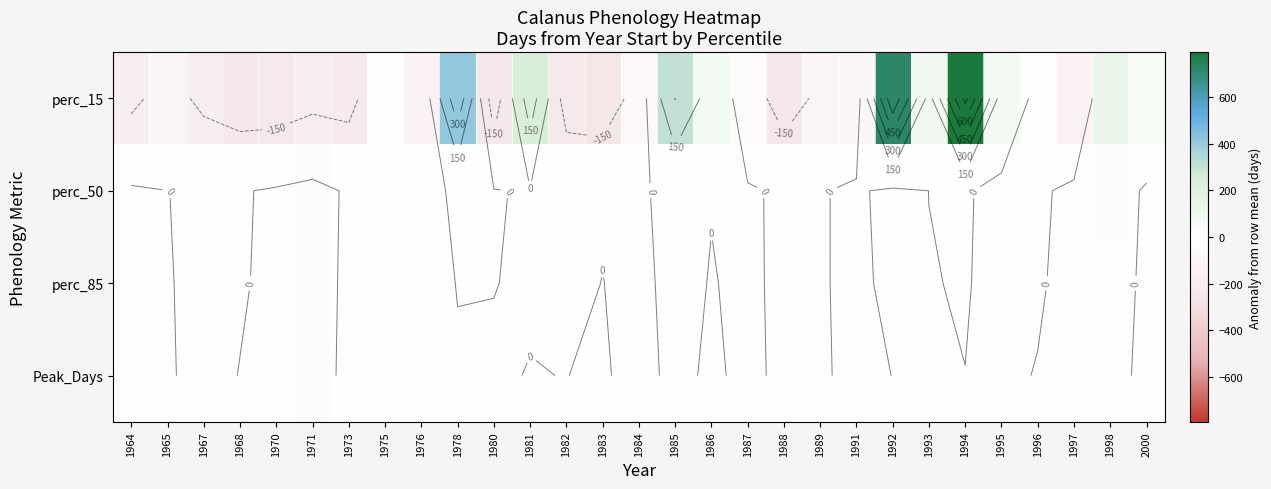

At which category does the chart reach its minimum across all series?

1983